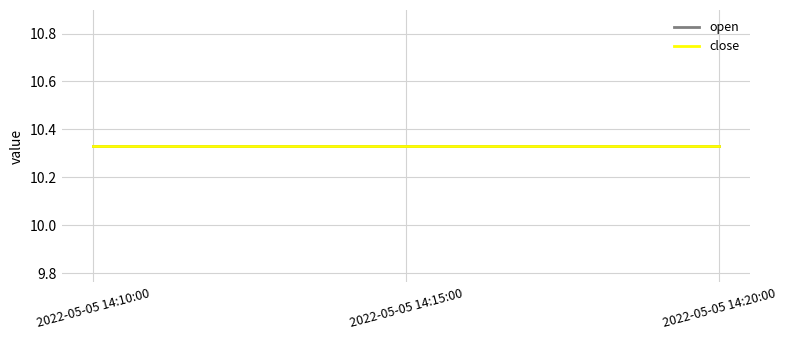

At which category is the sum across all series the highest?

2022-05-05 14:15:00